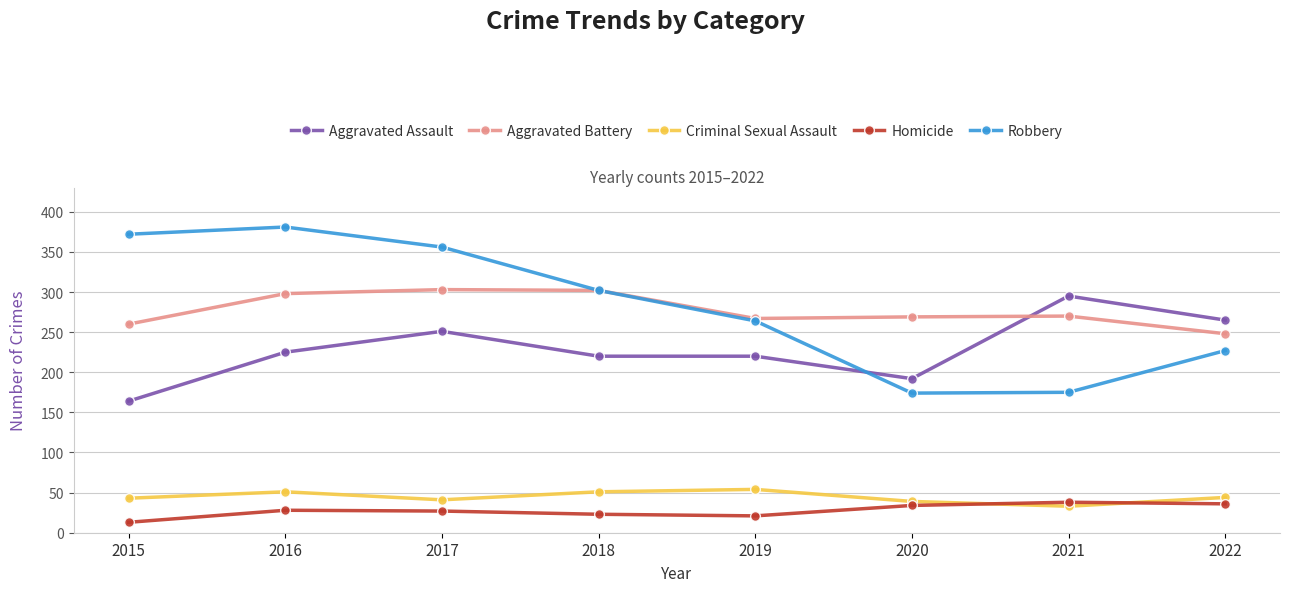

Rank the series by their maximum value, from lowest to highest.

Homicide, Criminal Sexual Assault, Aggravated Assault, Aggravated Battery, Robbery